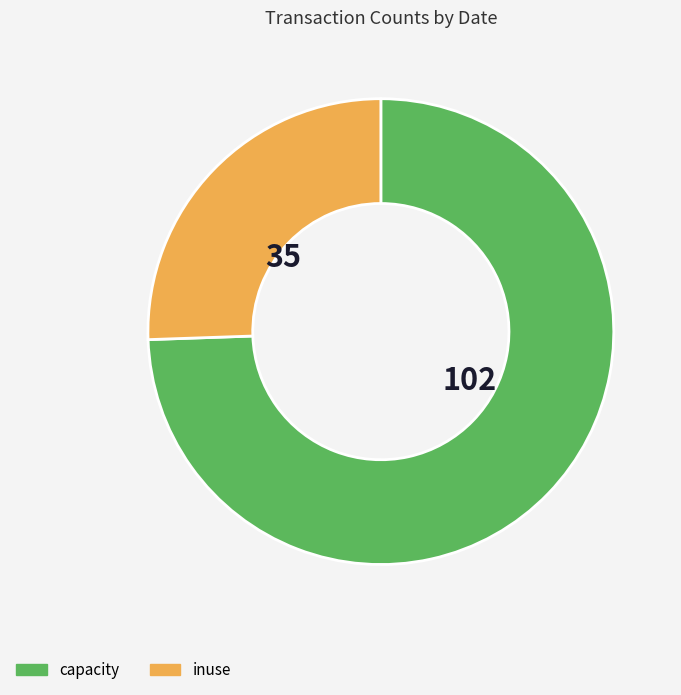

How many segments does this pie chart have?

2